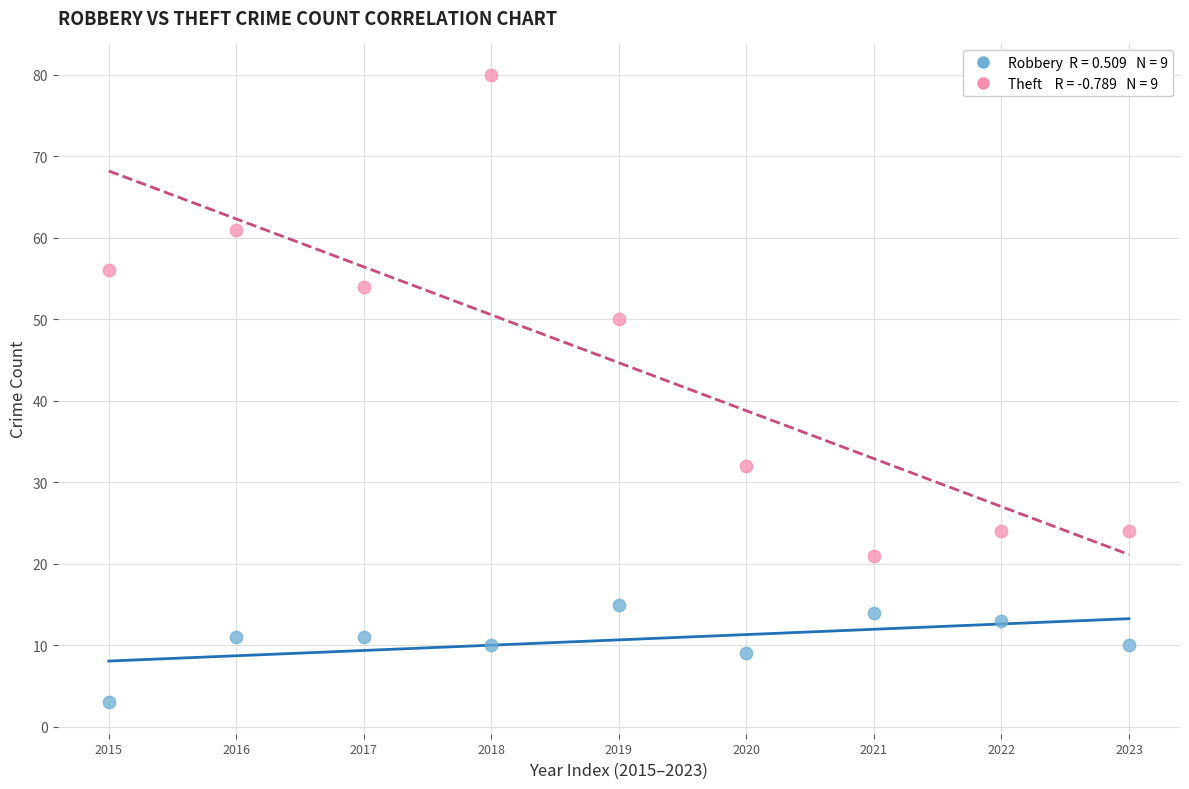

Across all data points, what is the range of Y values (max minus min)?

77